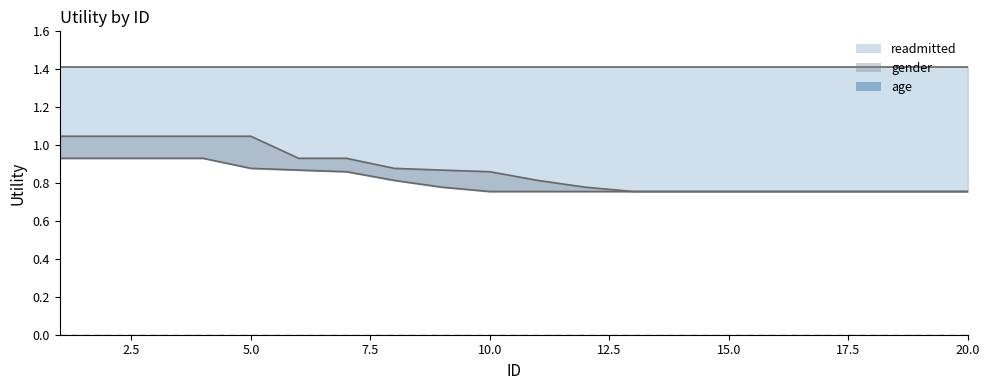

What are all the series names shown in the legend?

gender, readmitted, age